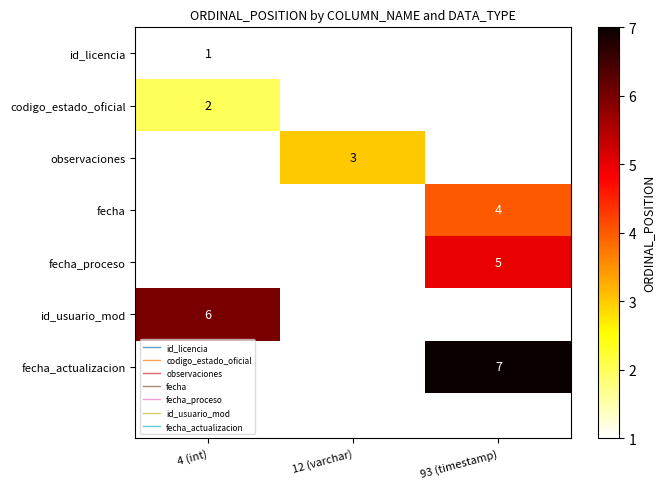

Which has a higher value, 93 (timestamp) or 4 (int)?

4 (int)